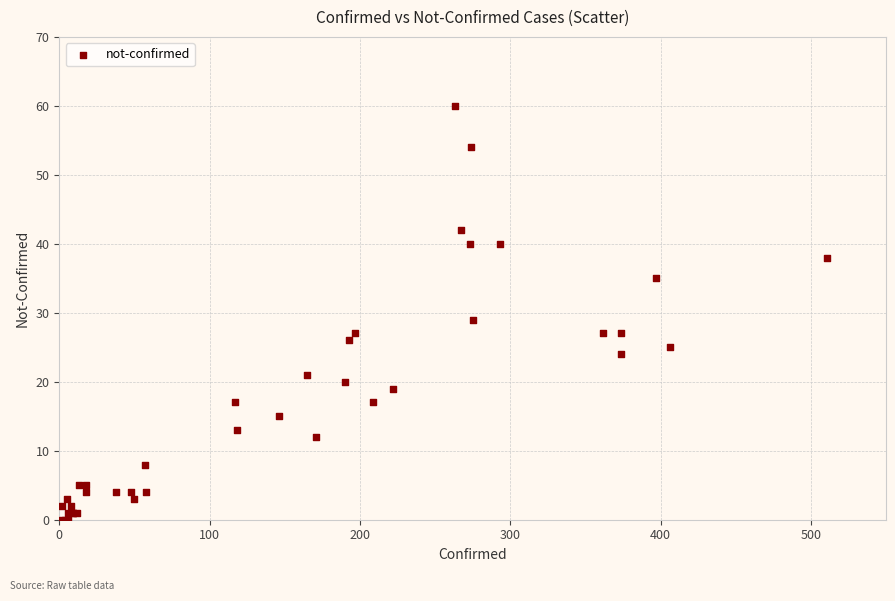

What Y value in the scatter plot is closest to 30?

29